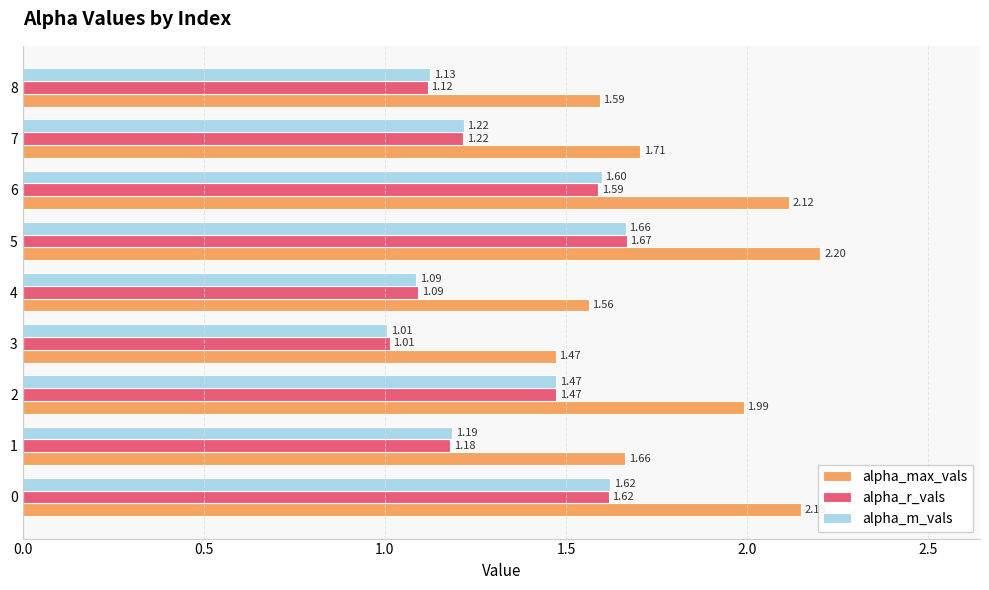

What is the spread (max minus min) of values at 6?

0.5